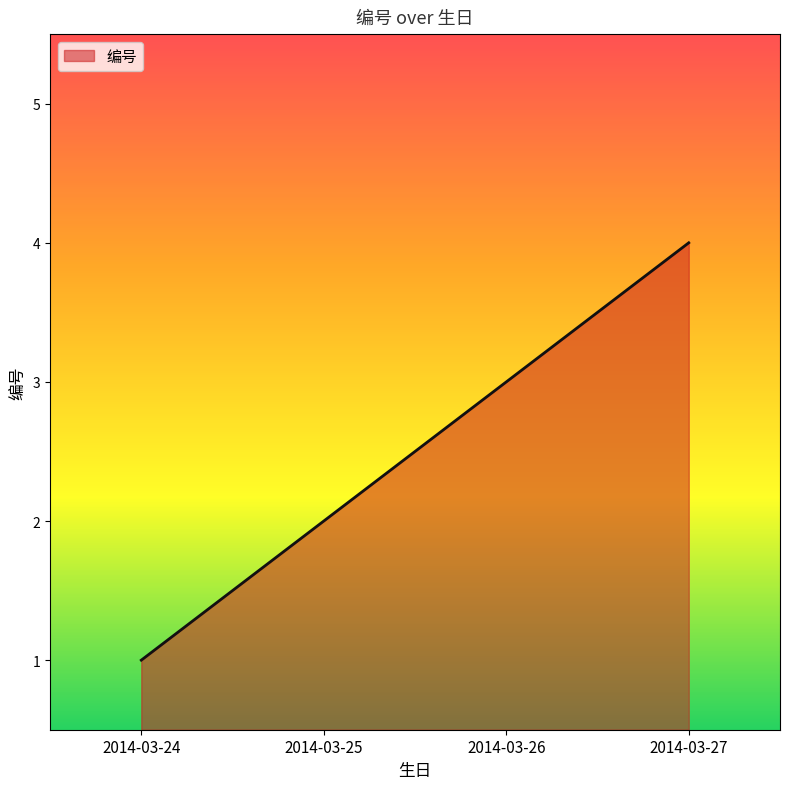

List the labels in order of value, largest first.

2014-03-27, 2014-03-26, 2014-03-25, 2014-03-24